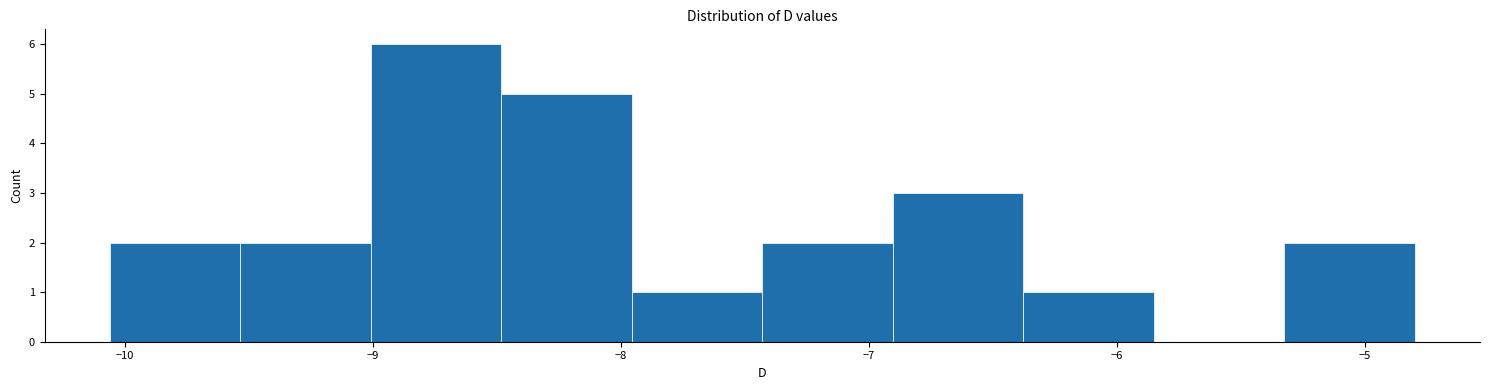

What is the height of the bar covering -9.5 to -9.0 on the x-axis? Neither the bar edges nor the heights are printed on the chart, so give them approximately, as read against the axes.

2